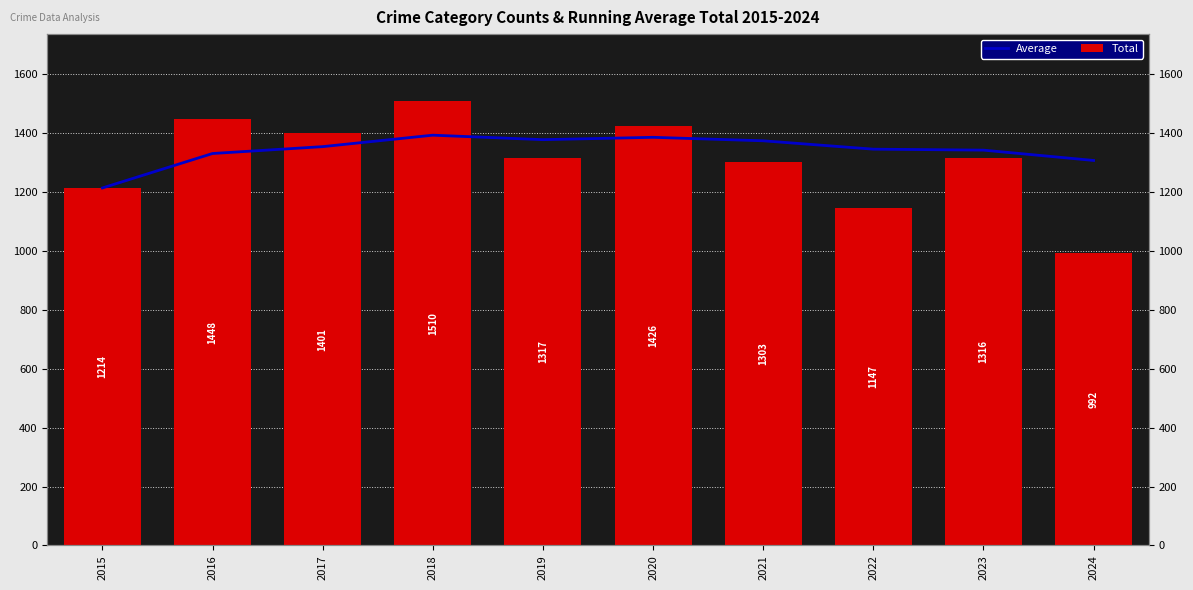

Which series changed the most between 2019 and 2024?

Total